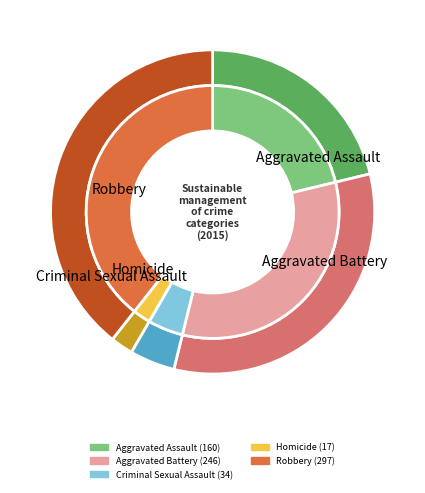

Between Aggravated Battery and Homicide, which is larger?

Aggravated Battery